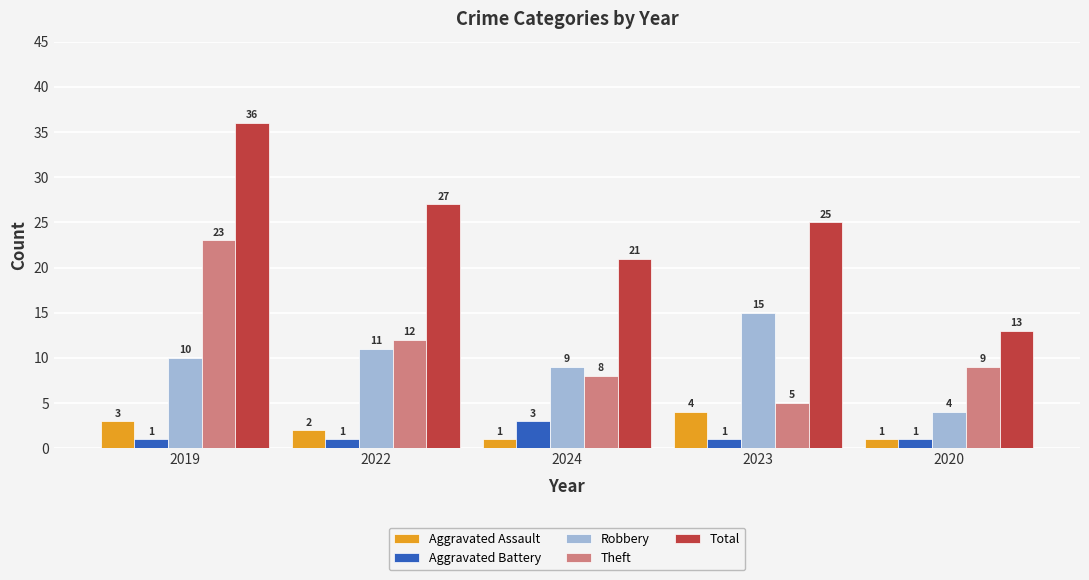

What is the value of the Robbery bar at the 1st from the left?

10